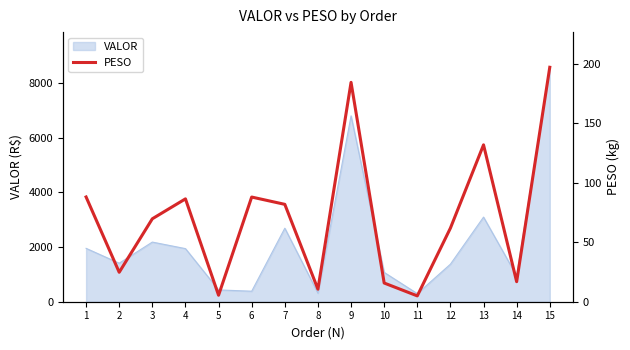

List the labels in order of value, largest first.

15, 9, 13, 1, 6, 4, 7, 3, 12, 2, 14, 10, 8, 5, 11